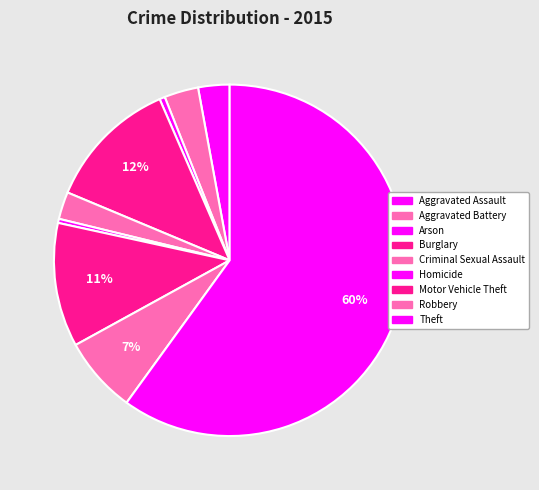

Is it true that Aggravated Battery is 1% of the pie?

False